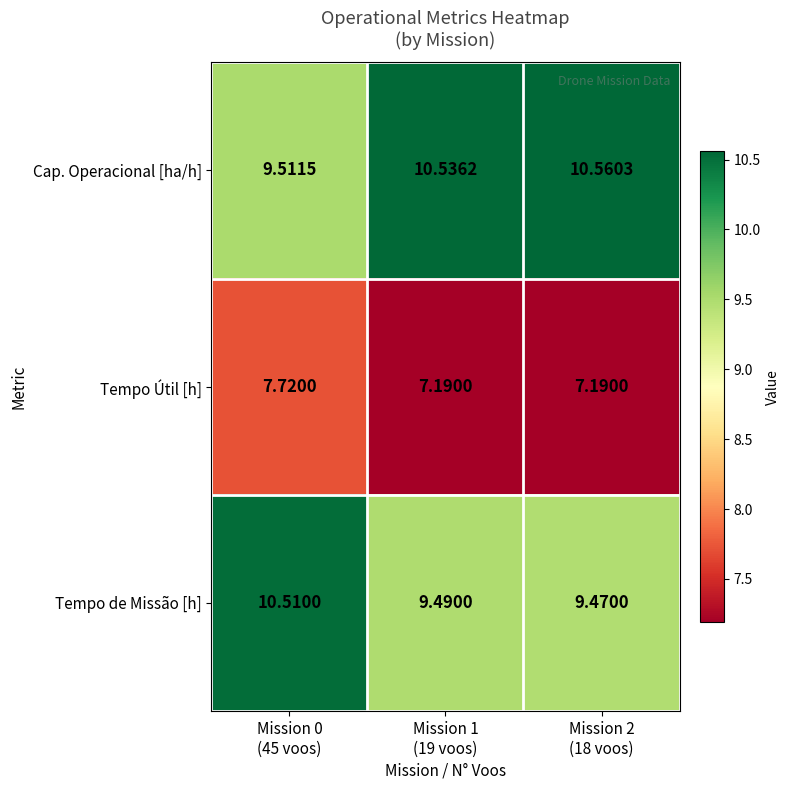

At how many categories does at least one series exceed 8?

3